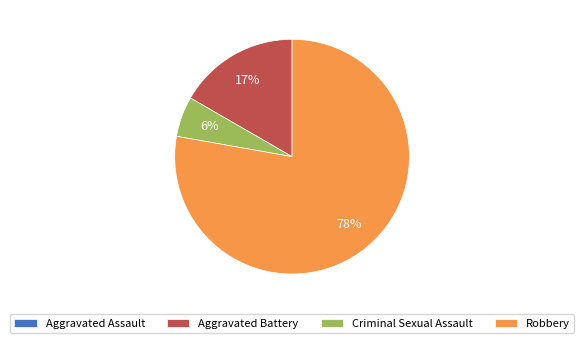

Is Criminal Sexual Assault the majority of the pie?

No